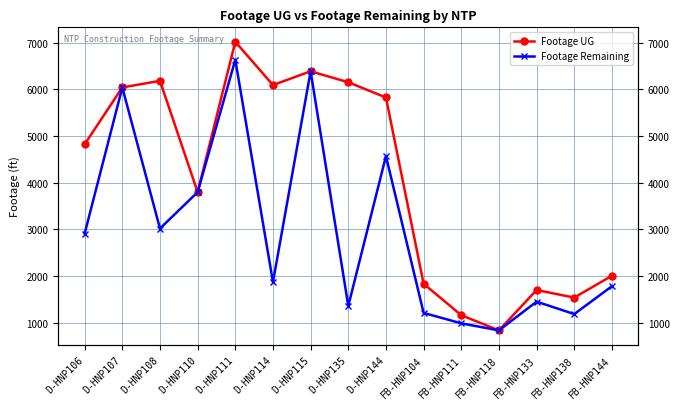

True or false: Footage Remaining and Footage UG intersect in this chart.

False